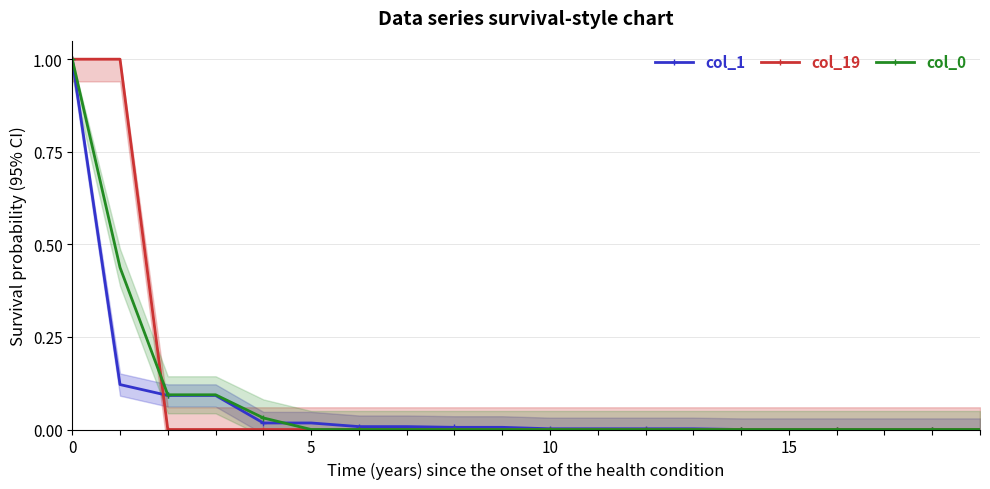

True or false: col_0 has a value of 0.0 at 15.

True